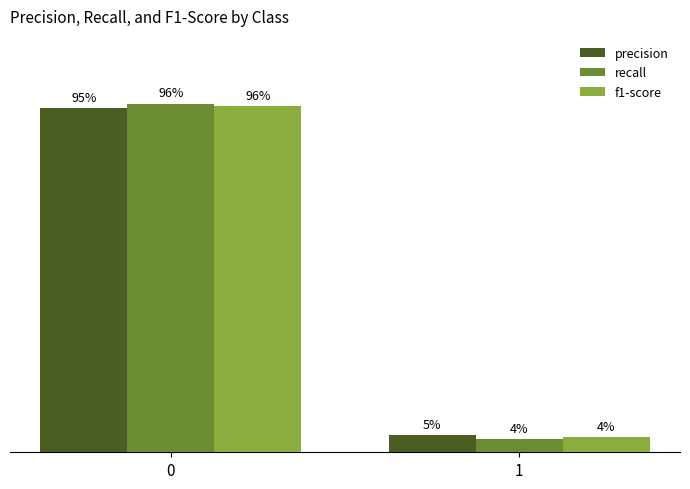

What is the maximum value shown in the chart?

1.0